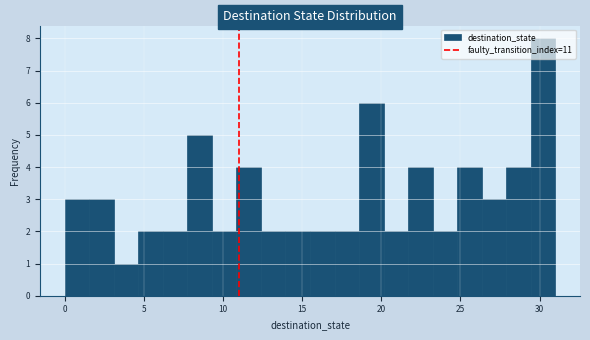

Read against the x-axis, roughly where is the centre of the tallest bar?

30.0